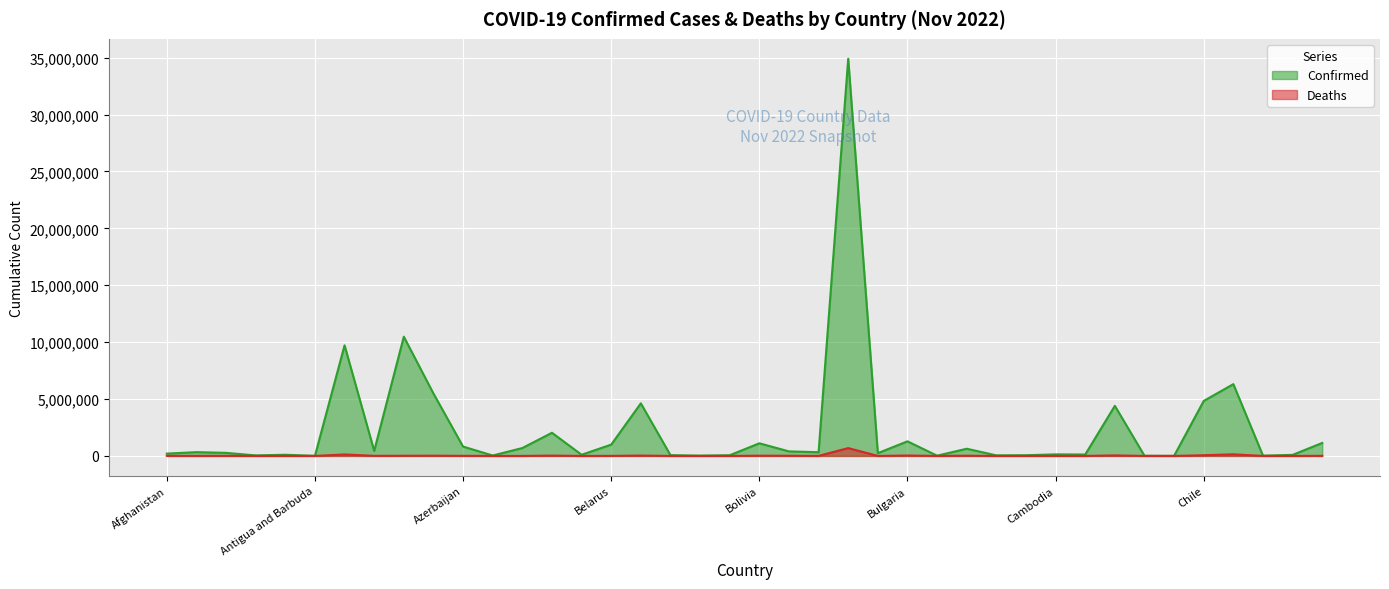

Reading left to right, list all the values displayed in this chart.

Confirmed: 204417	333125	270929	46664	103131	9106	9720232	445397	10479214	5484553	823688	37433	693082	2036131	103424	994037	4622723	68972	27912	62430	1109763	400185	326344	34908198	244599	1283364	21631	632635	50574	62646	137996	123993	4402857	15289	7631	4832838	6311359	24837	93467	1140864
Deaths: 7829	3593	6881	155	1917	146	130003	8709	15870	21082	9961	833	1531	29426	560	7118	32976	687	163	21	22243	16184	2790	688656	225	37952	387	19486	38	410	3056	1965	47281	113	194	61983	141862	386	1447	9019